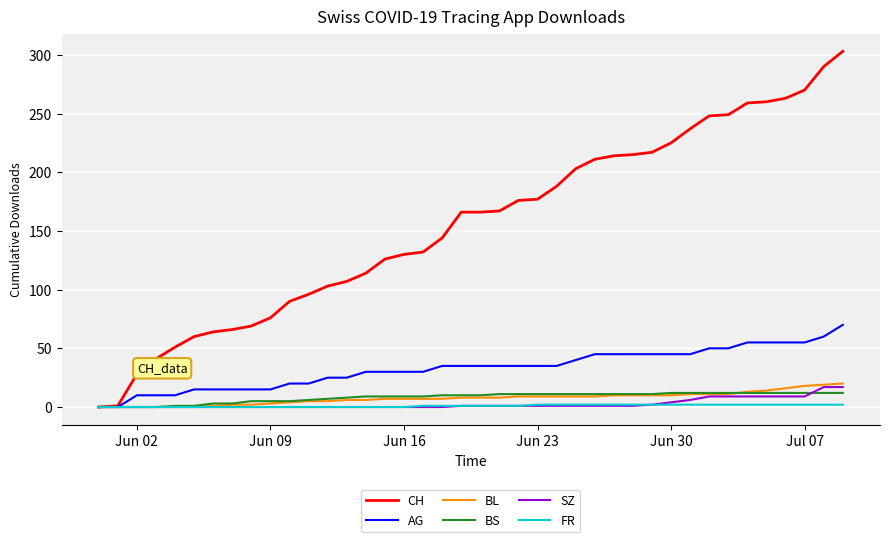

List the series in order of their peak value, highest first.

CH, AG, BL, SZ, BS, FR